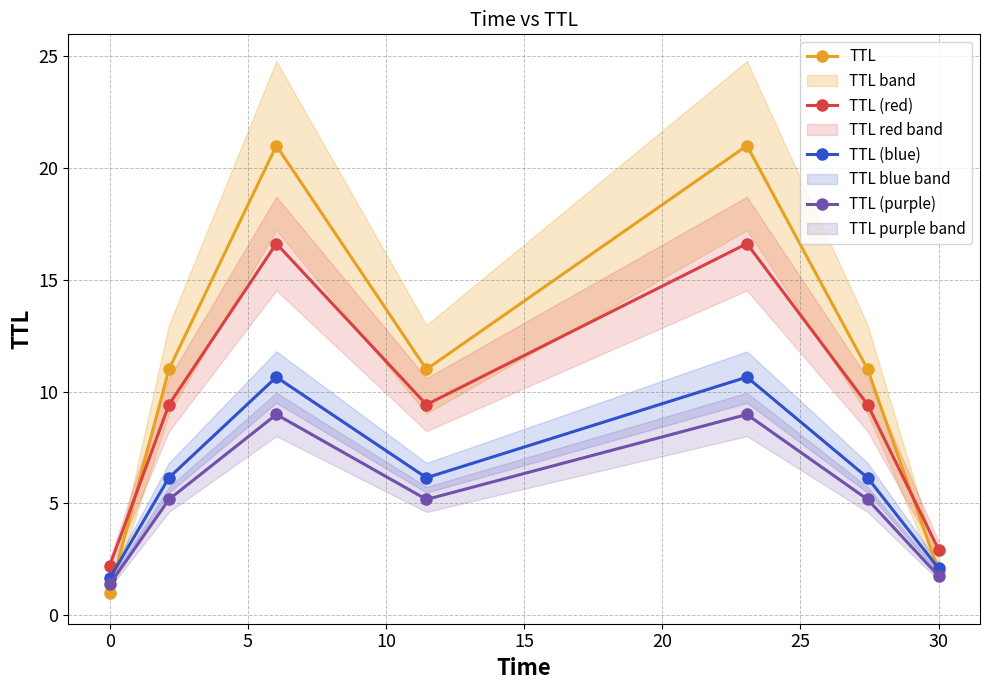

At how many categories does at least one series exceed 1?

7